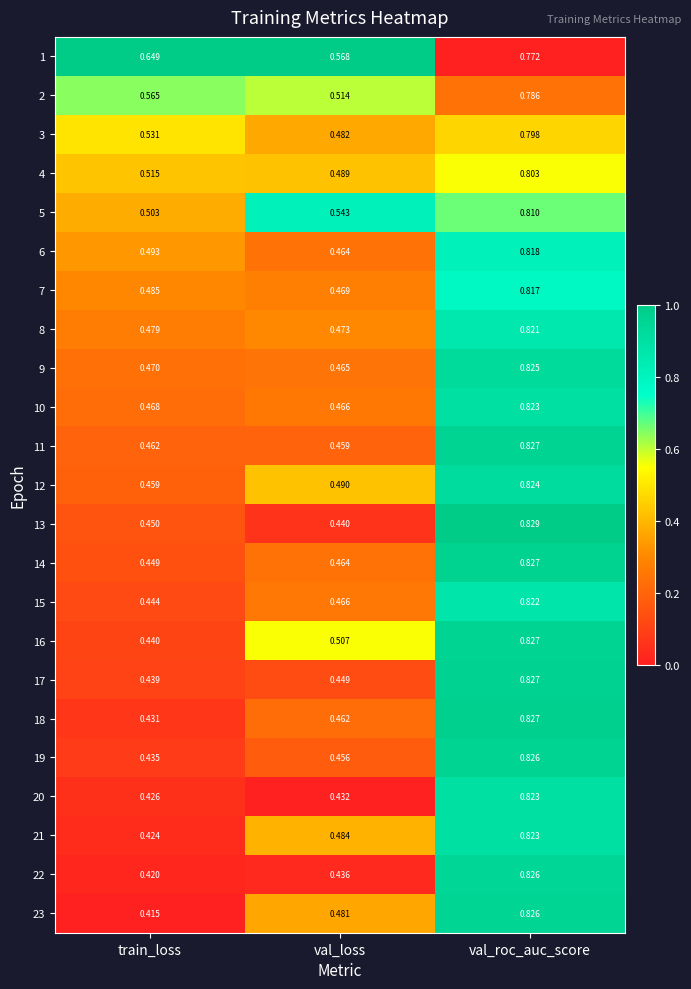

List the labels in order of 1 value, largest first.

val_roc_auc_score, train_loss, val_loss